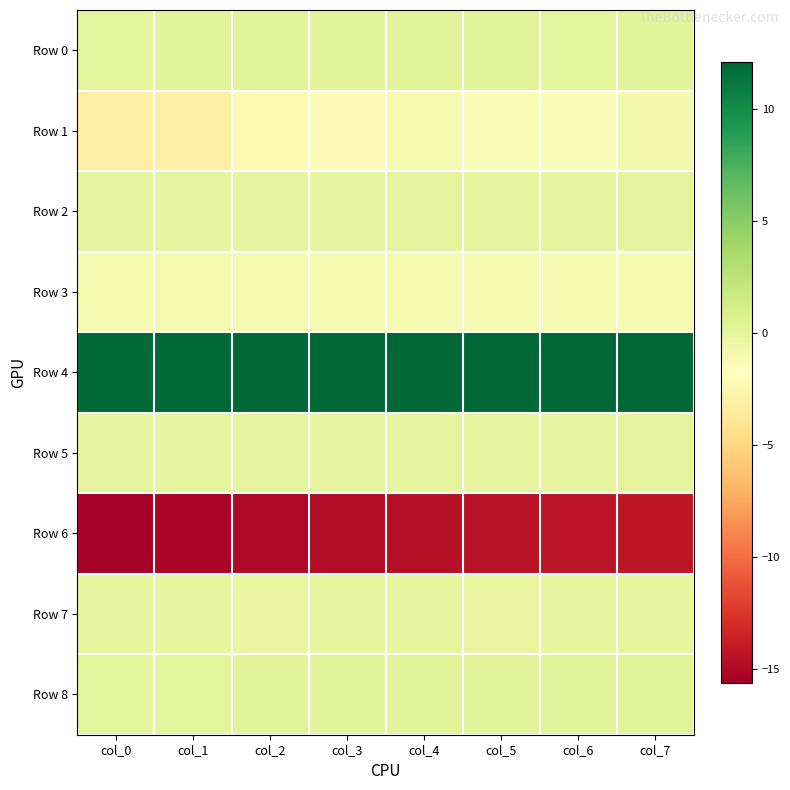

At col_7, list the series in order from largest to smallest.

Row 4, Row 8, Row 0, Row 5, Row 2, Row 7, Row 1, Row 3, Row 6